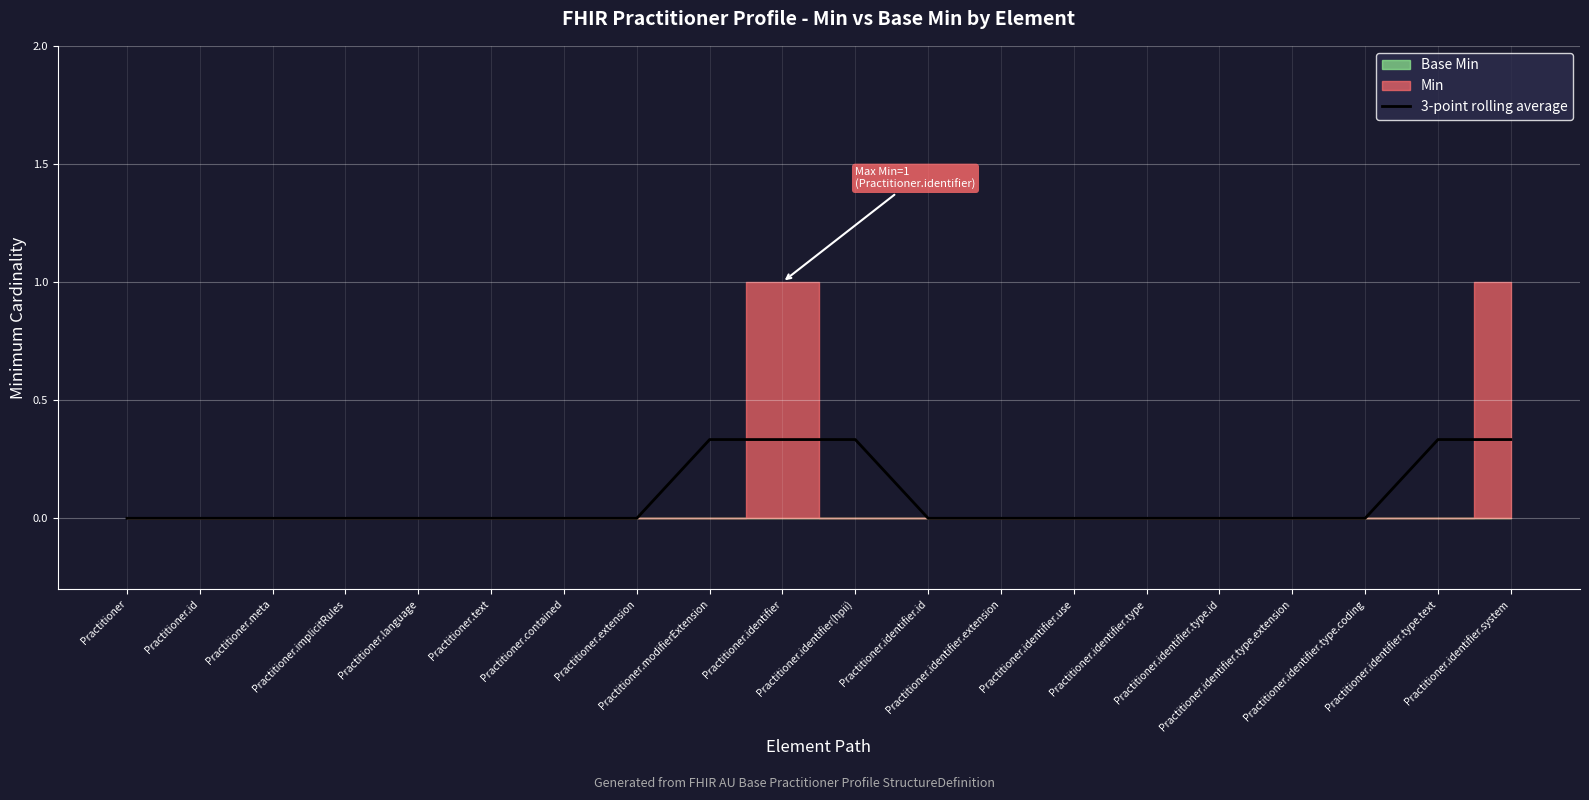

The chart shows a value of 0.1 at Practitioner.identifier.type.coding. True or false?

False